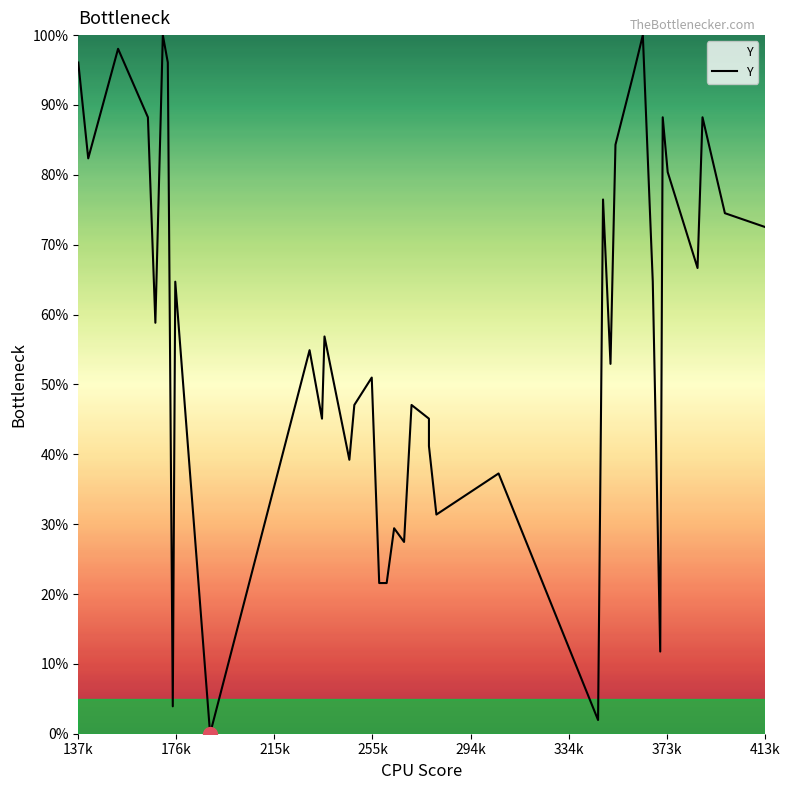

What is the label of the 40th point from the right?

137k